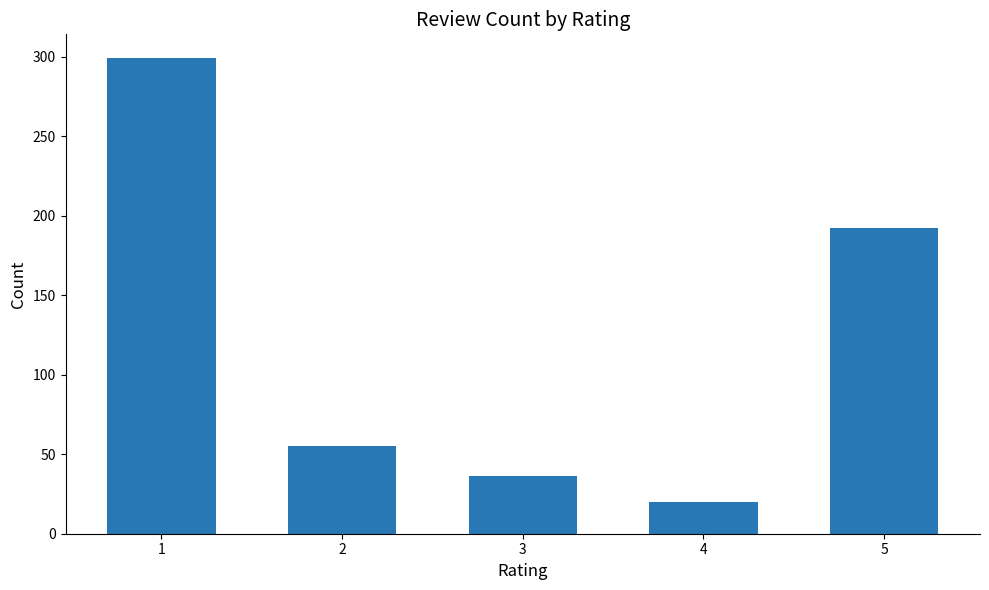

What is the difference between the values at 4 and 5?

172